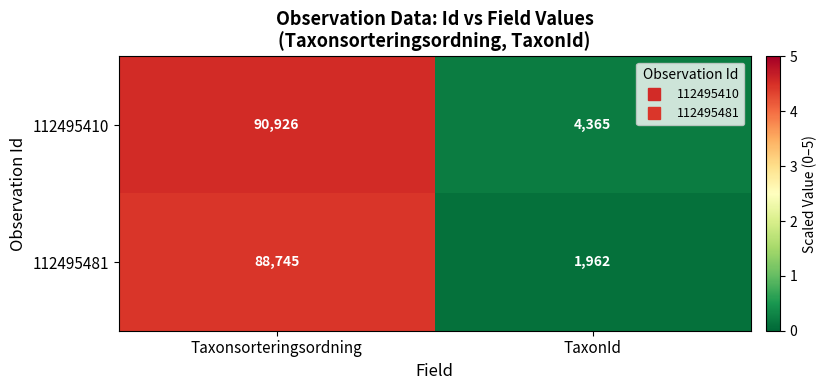

Which series has the largest total across all categories?

112495410